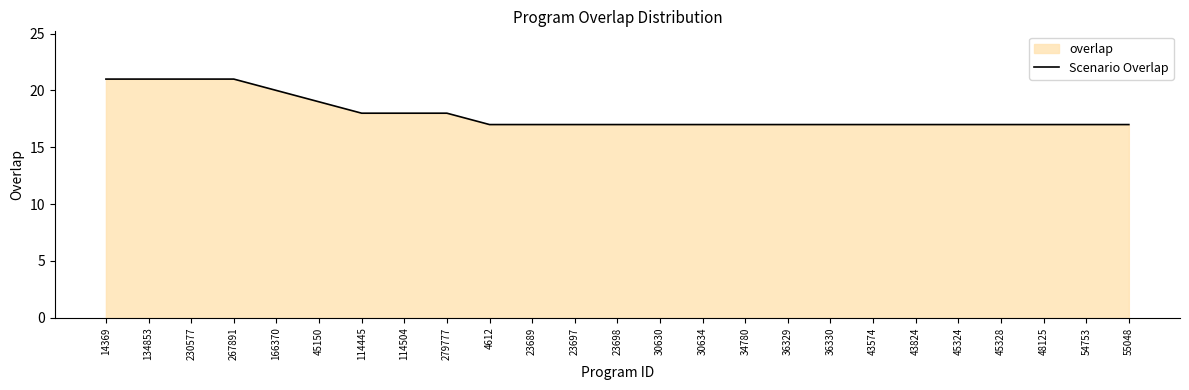

List the labels in order of value, smallest first.

4612, 23689, 23697, 23698, 30630, 30634, 34780, 36329, 36330, 43574, 43824, 45324, 45328, 48125, 54753, 55048, 114445, 114504, 279777, 45150, 166370, 14369, 134853, 230577, 267891